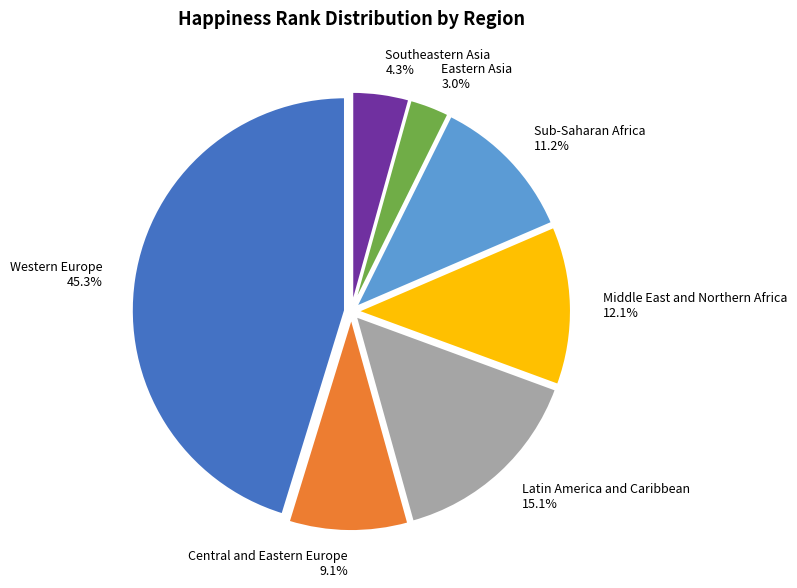

Between Latin America and Caribbean and Eastern Asia, which is larger?

Latin America and Caribbean